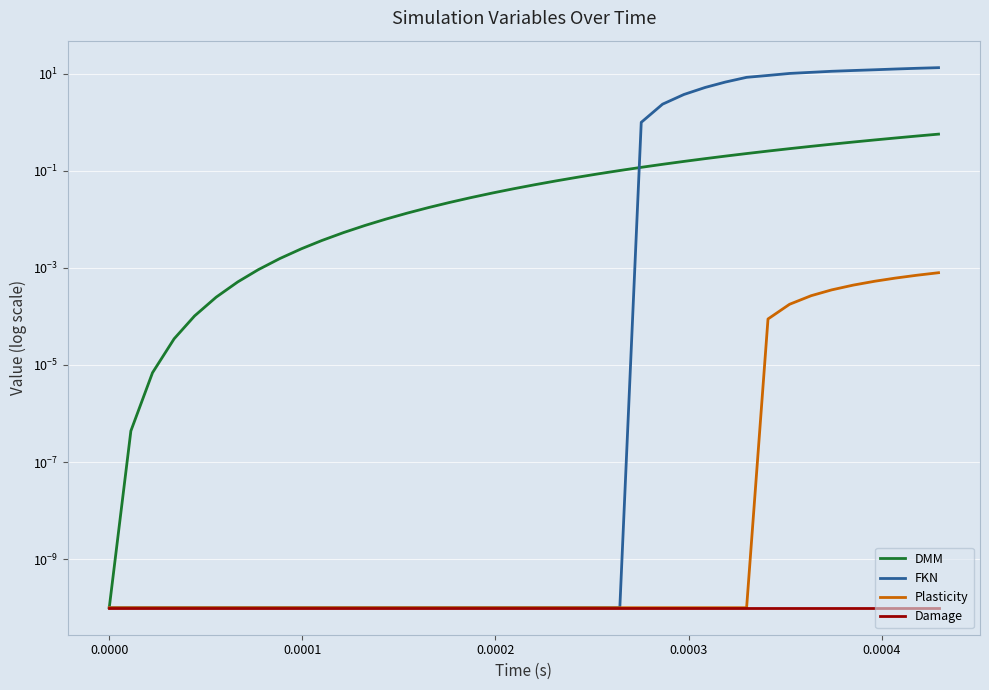

The value of Plasticity at 26 is 0.0. True or false?

False